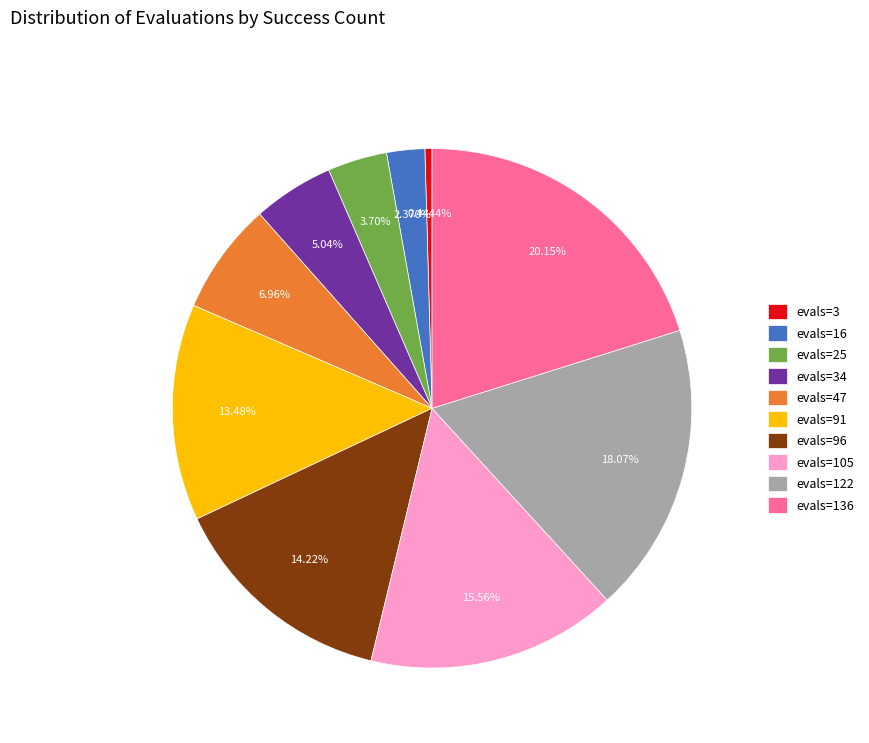

How much of the chart is everything except evals=91?

86.5%